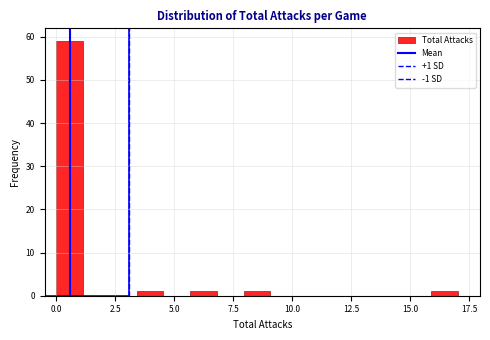

Around what value on the x-axis is the tallest bar? Give the approximate position of its centre, as read against the axis.

0.5